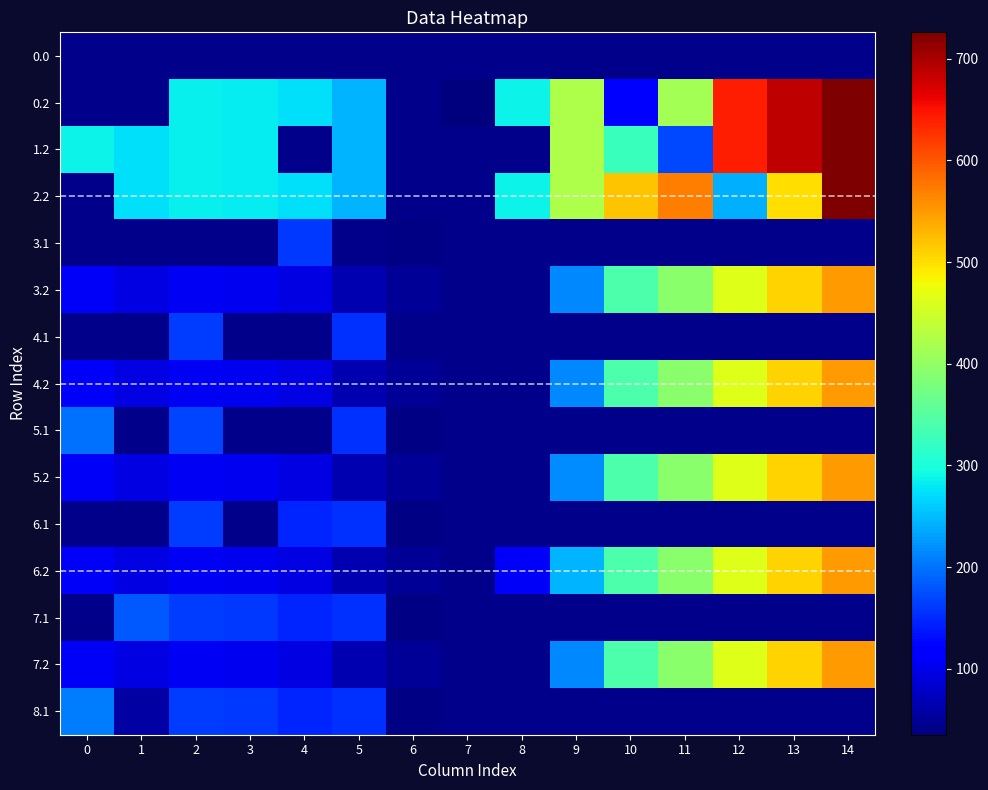

Which has a higher value, 5 or 10?

10